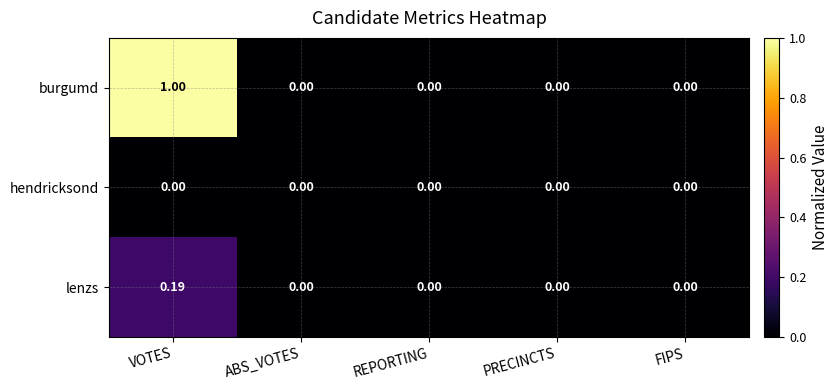

Which series has the largest range (max minus min)?

burgumd